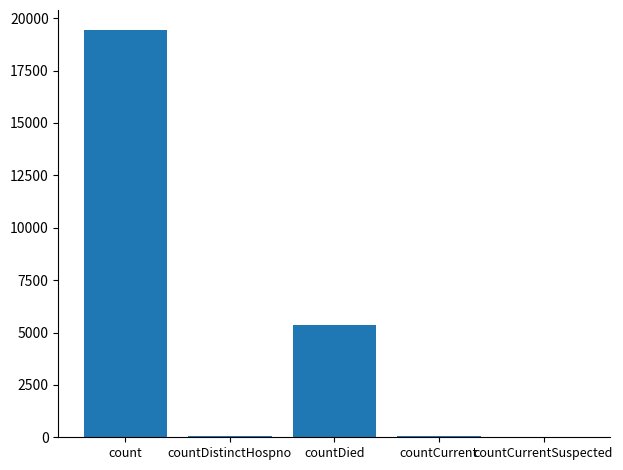

Is it true that the value at count is 25819?

False